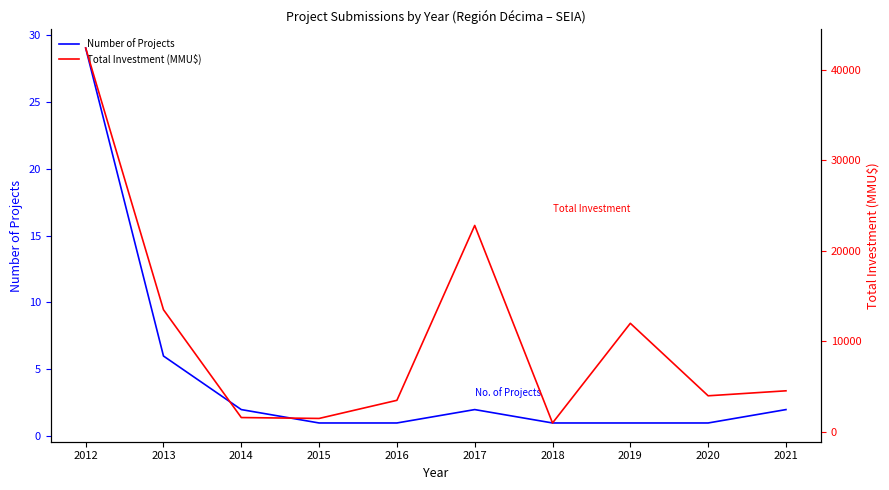

Between 2020 and 2016, which is larger?

2020